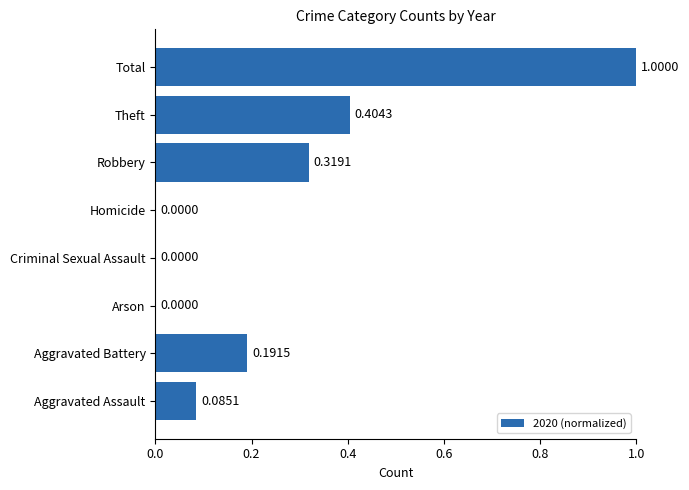

Does the chart contain stacked bars?

No